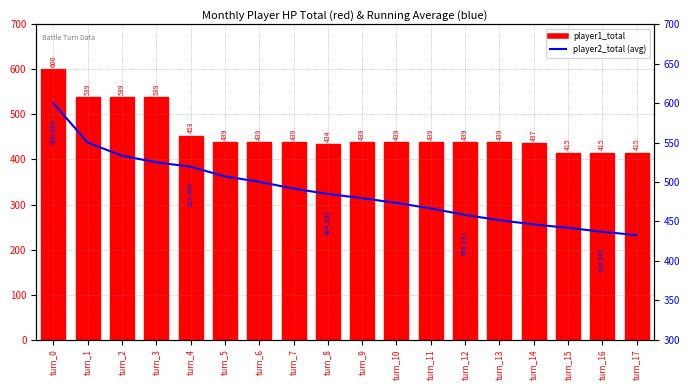

What is the difference between the player2_total (avg) values at turn_9 and turn_13?

27.9